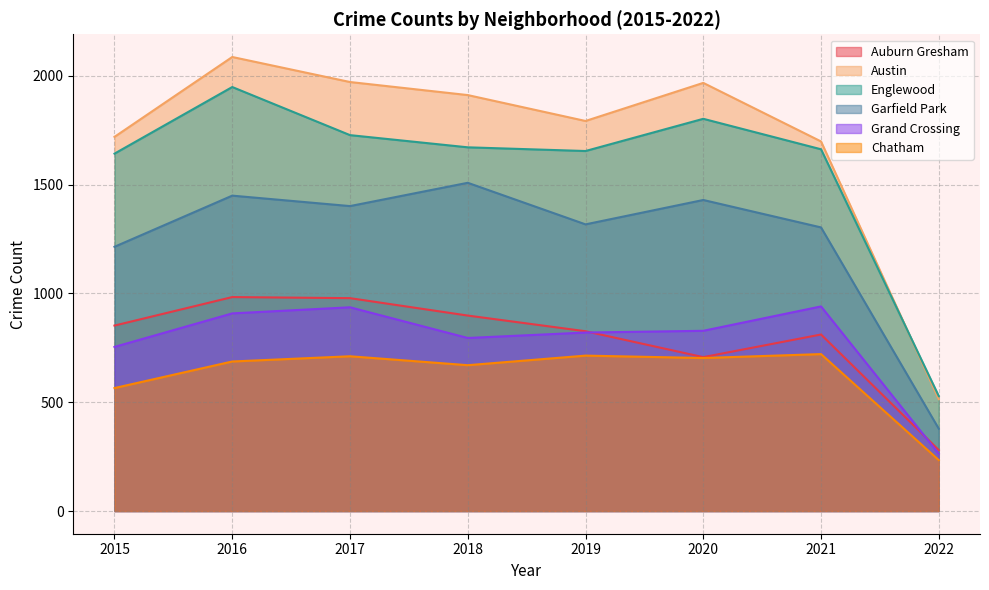

True or false: Grand Crossing has a value of 1229 at 2016.

False